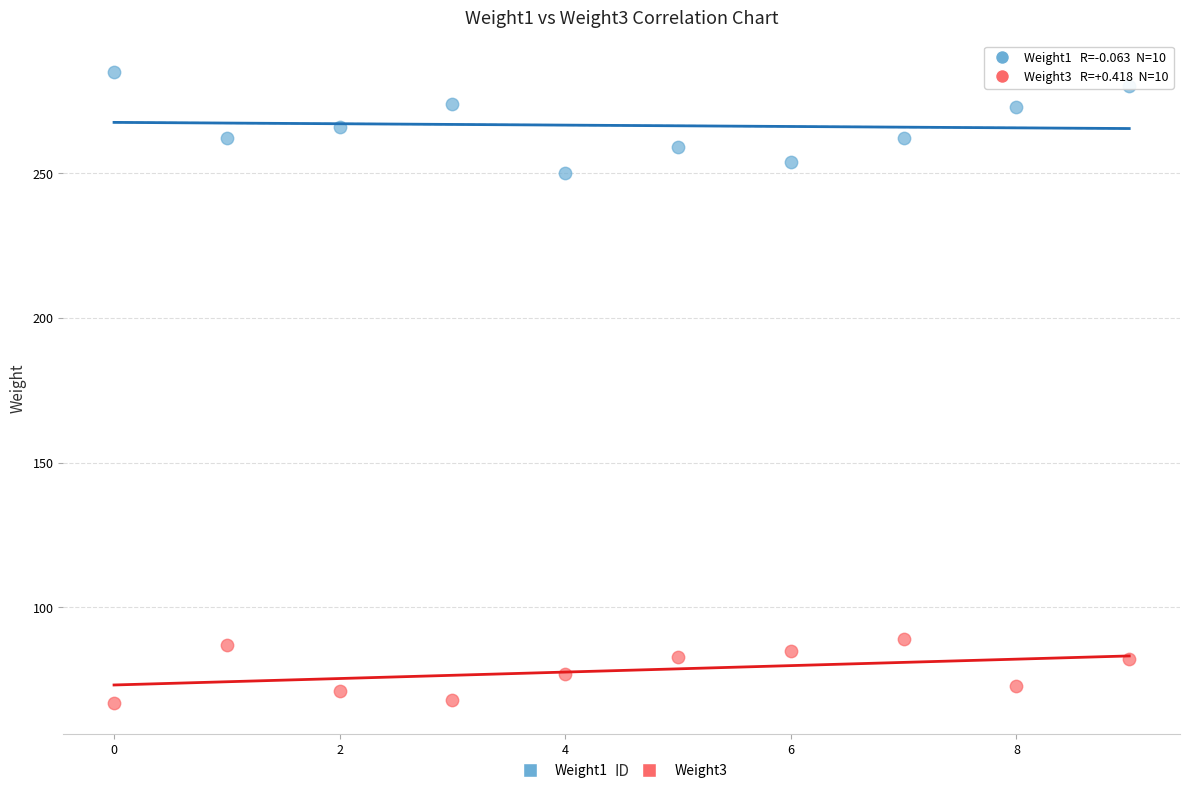

Which series contains the lowest Y value?

Weight3